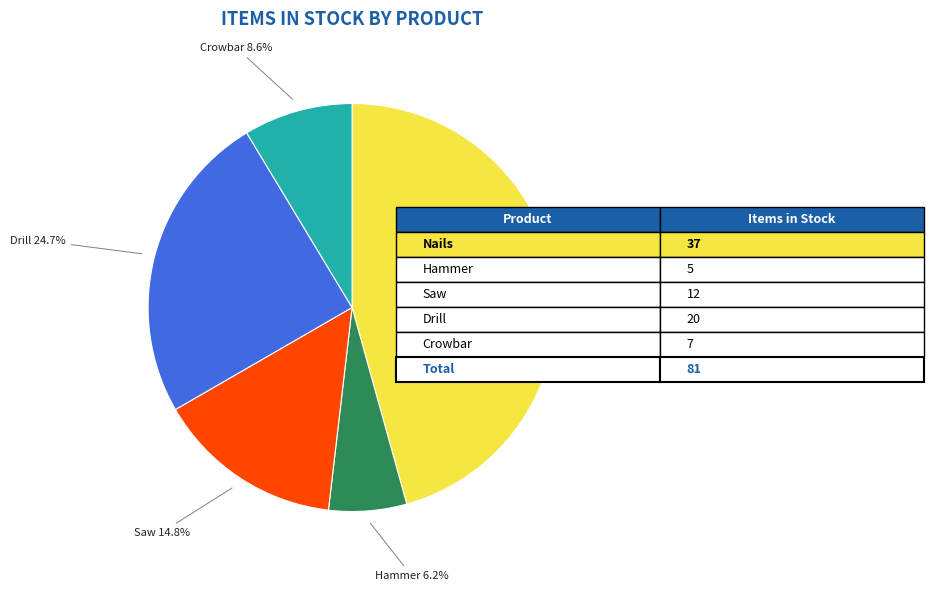

Rank the categories by value from lowest to highest.

Hammer, Crowbar, Saw, Drill, Nails